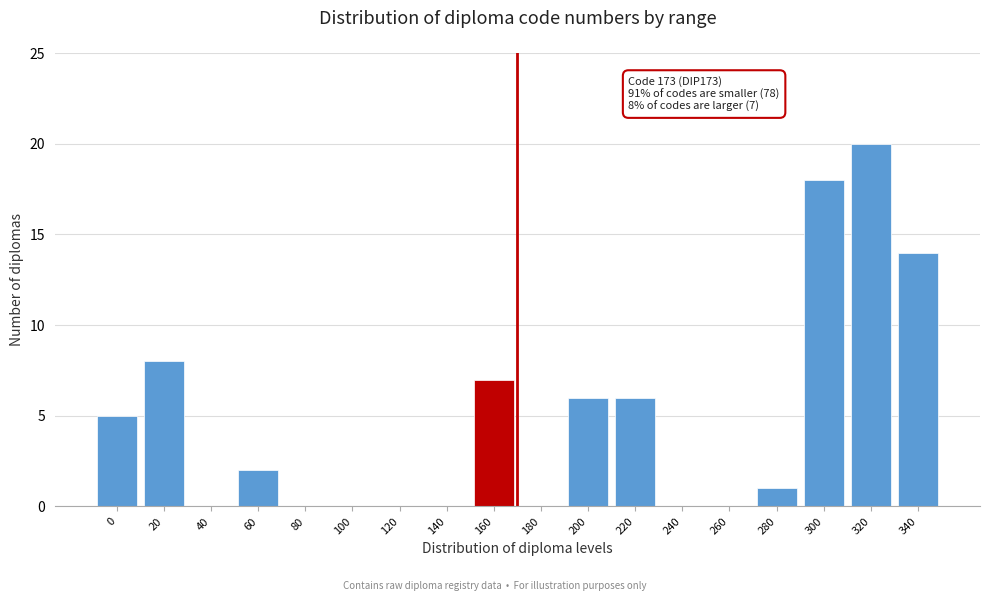

Reading left to right, what are all the values shown in this chart?

0=5	20=8	40=0	60=2	80=0	100=0	120=0	140=0	160=7	180=0	200=6	220=6	240=0	260=0	280=1	300=18	320=20	340=14